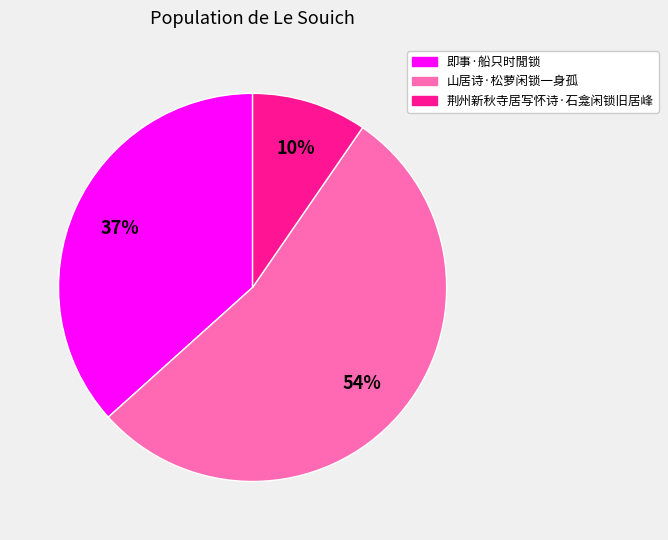

To the nearest percent, what percentage of the pie is 即事·船只时閒锁?

37%